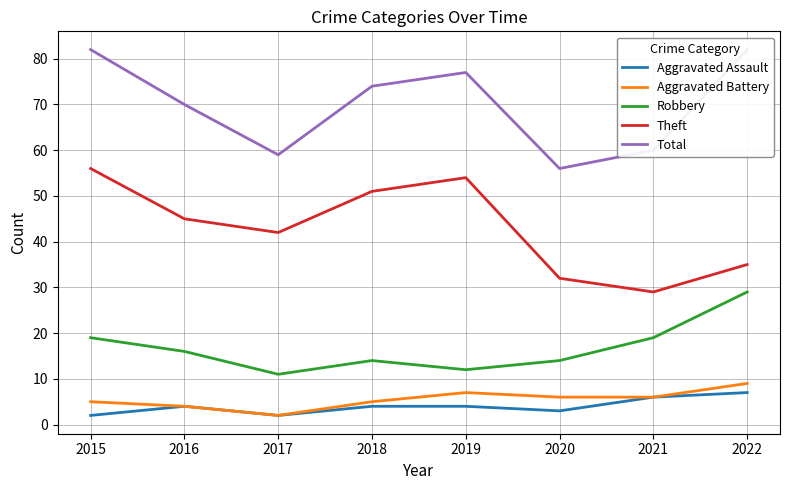

What is the difference between the Aggravated Battery values at 2018 and 2022?

4